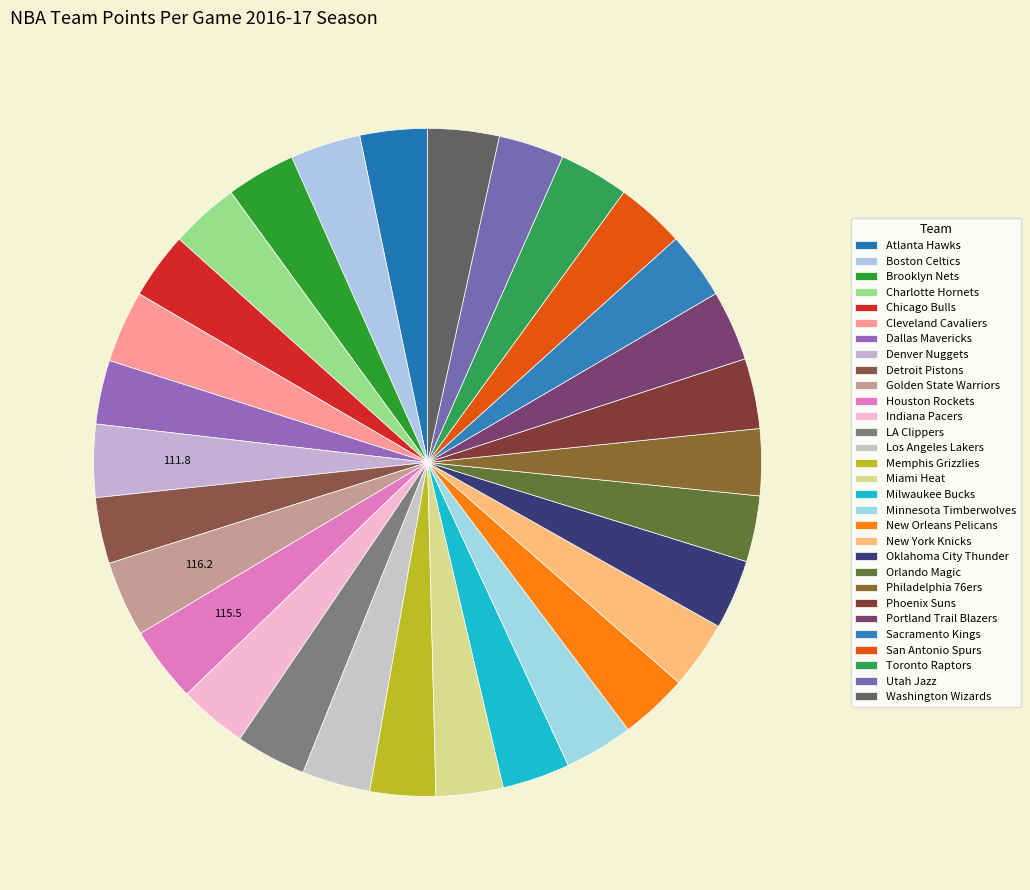

True or false: Toronto Raptors accounts for 17% of the total.

False